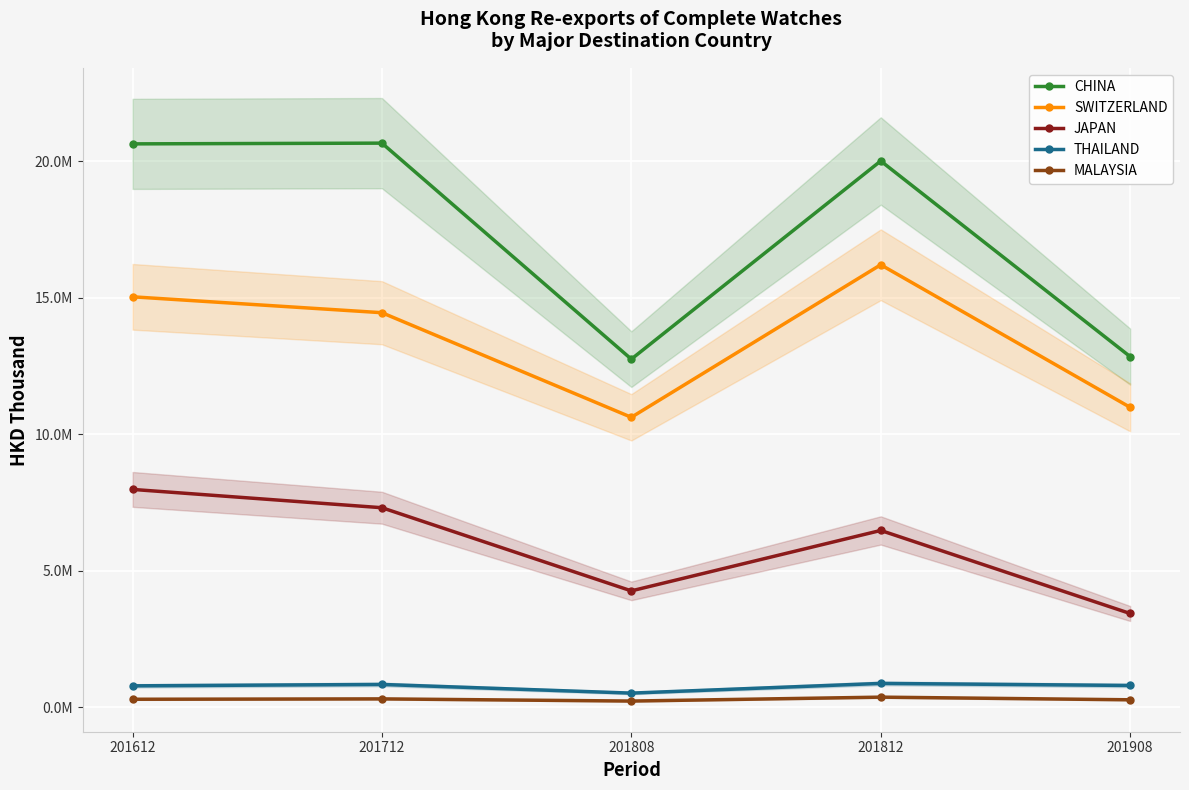

What is the difference between the maximum and minimum values in the MALAYSIA series?

143081.9